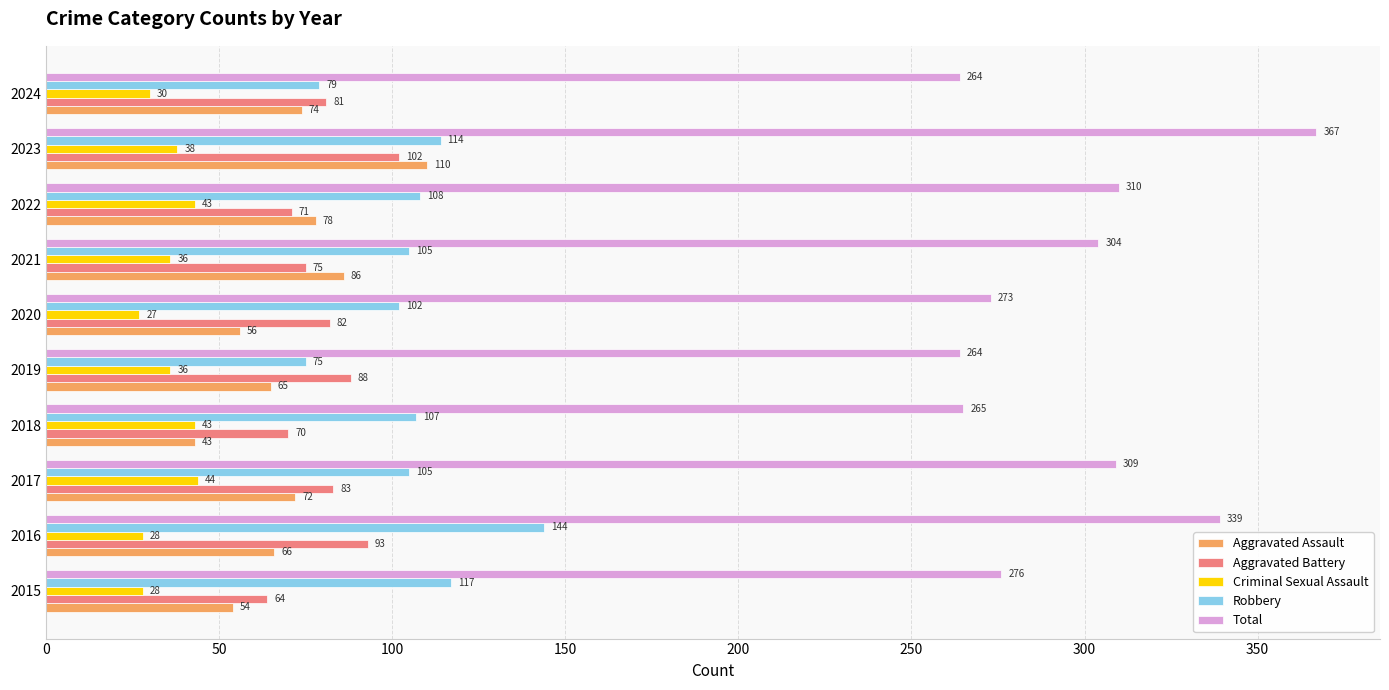

Which category has the lowest value across all series?

2020